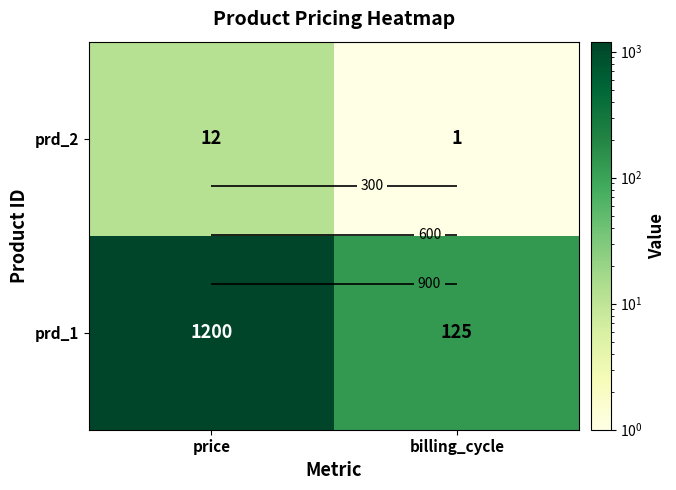

What is the sum of the prd_1 values at billing_cycle and price?

1325